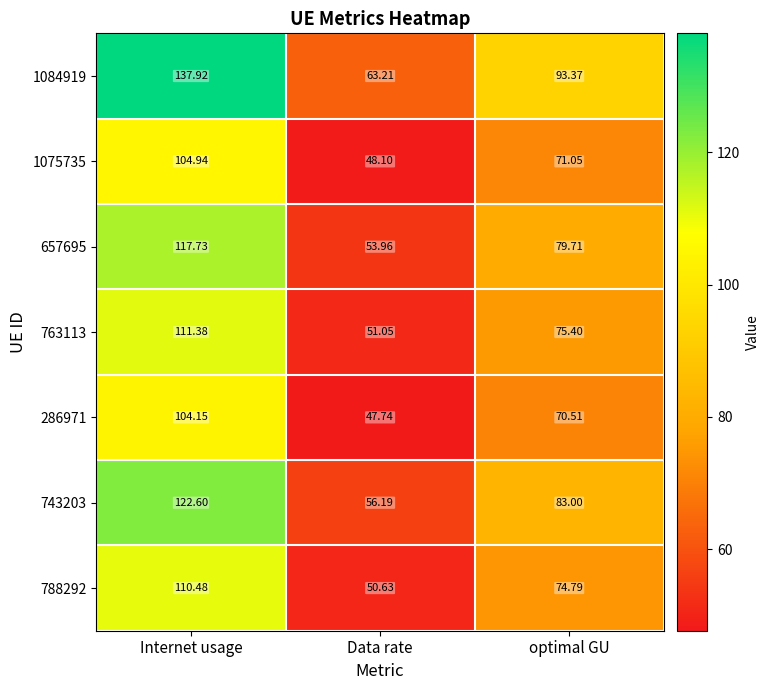

Which category has the lowest value across all series?

Data rate